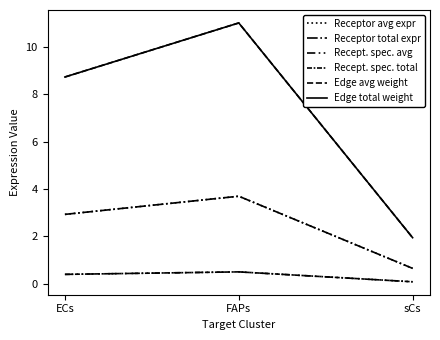

Rank the series at sCs from highest to lowest value.

Edge avg weight, Edge total weight, Receptor avg expr, Receptor total expr, Recept. spec. avg, Recept. spec. total